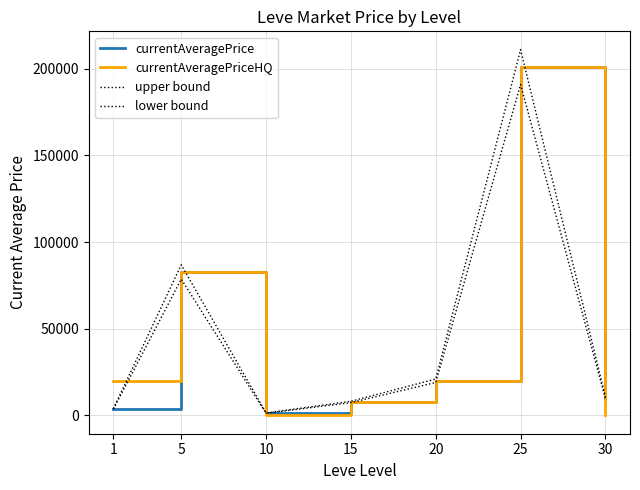

How many lines are shown in the chart?

4